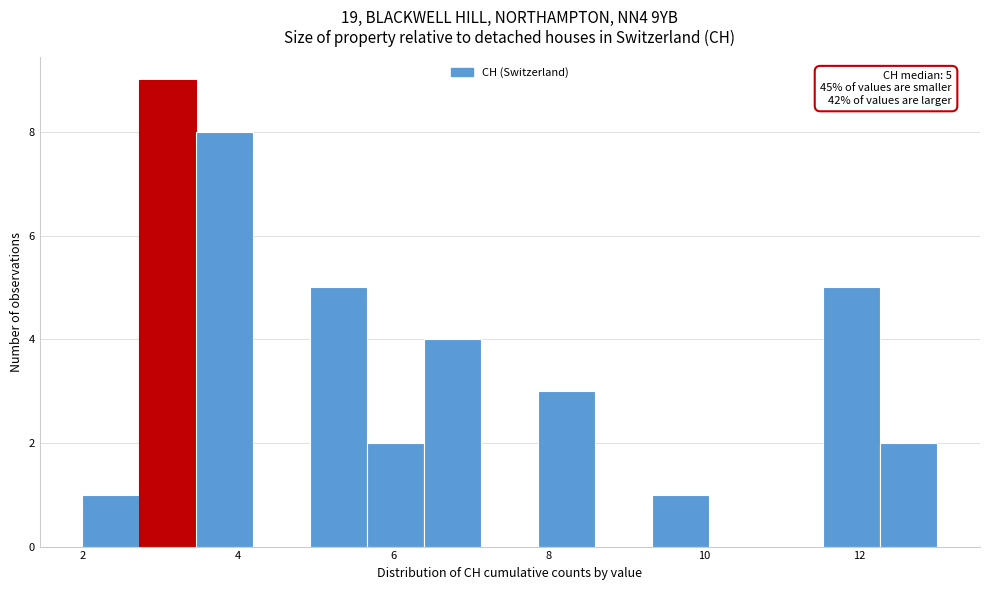

Around what value on the x-axis is the tallest bar? Give the approximate position of its centre, as read against the axis.

3.2